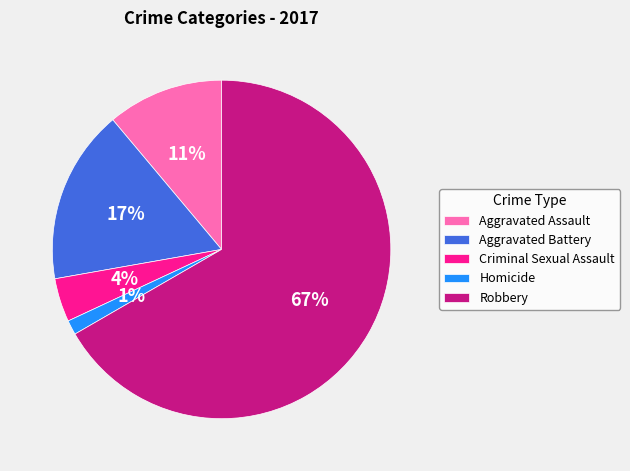

Combined, do Homicide and Aggravated Battery account for over 50%?

No